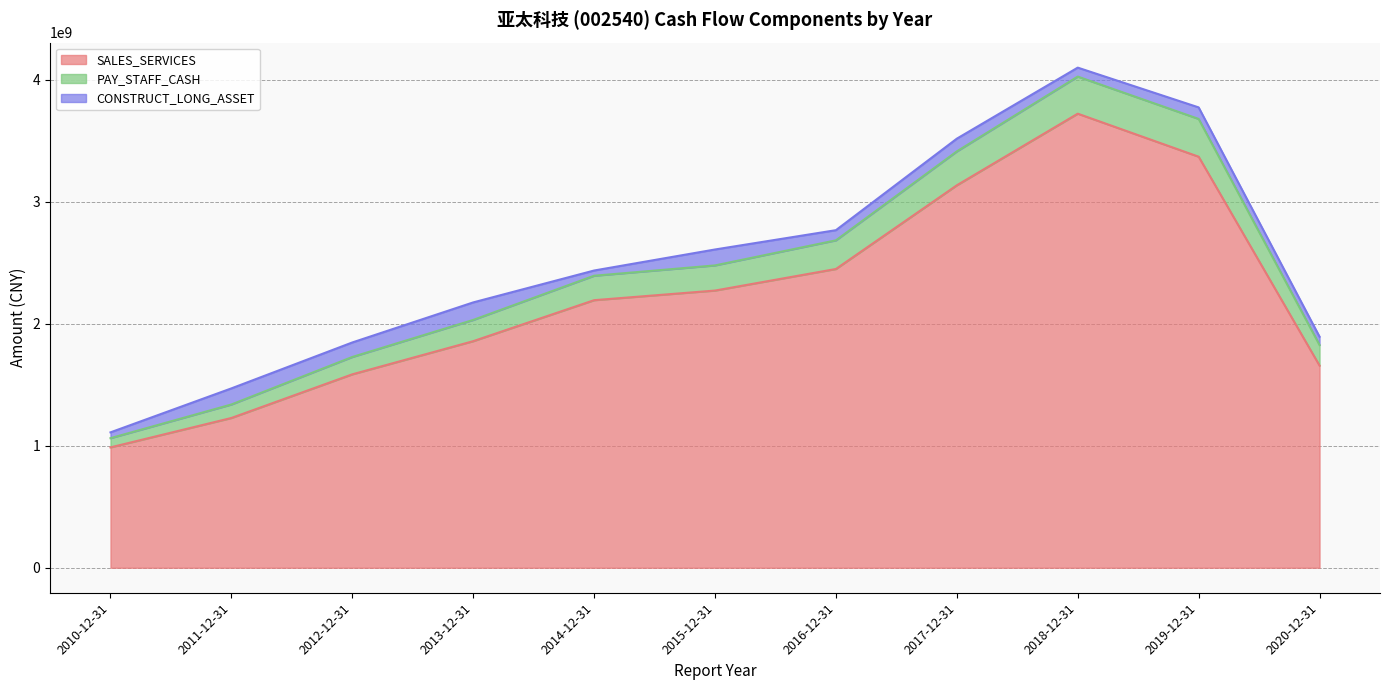

What is the total value across all series at 2011-12-31?

1470674869.8